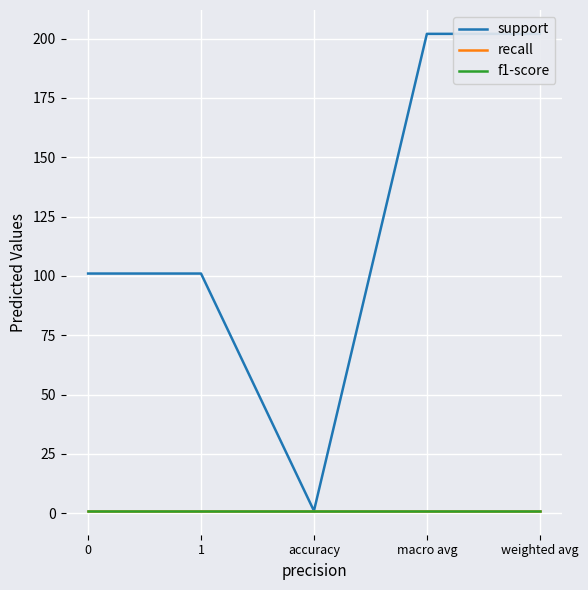

Which has a higher value, weighted avg or 0?

weighted avg